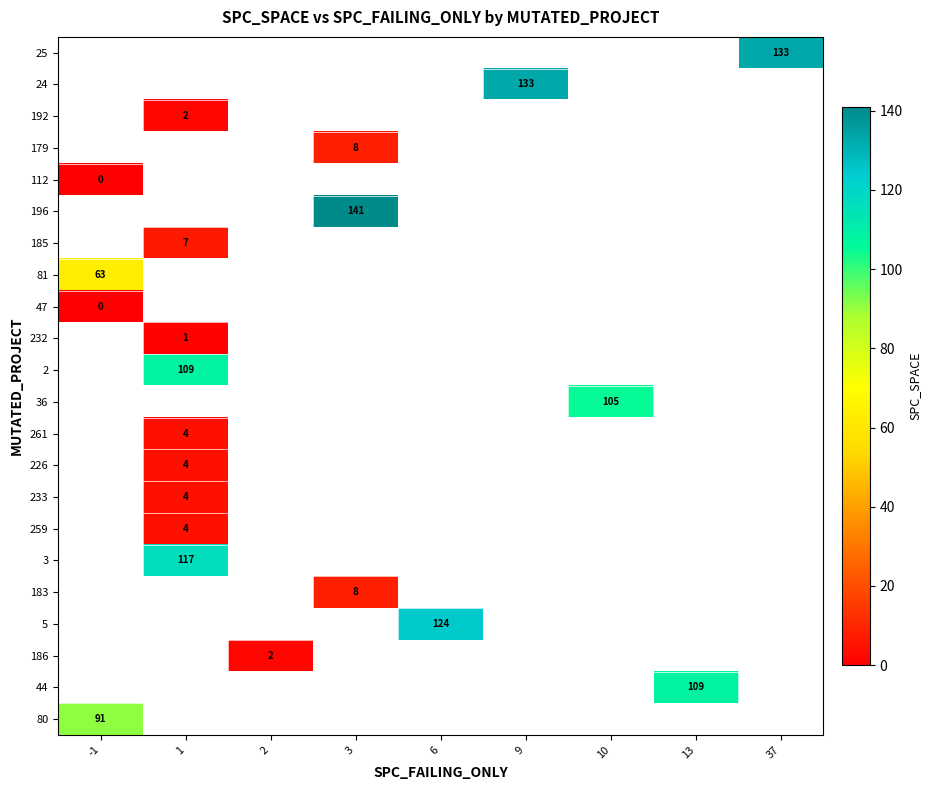

The 24 series shows 133 at 9. True or false?

True